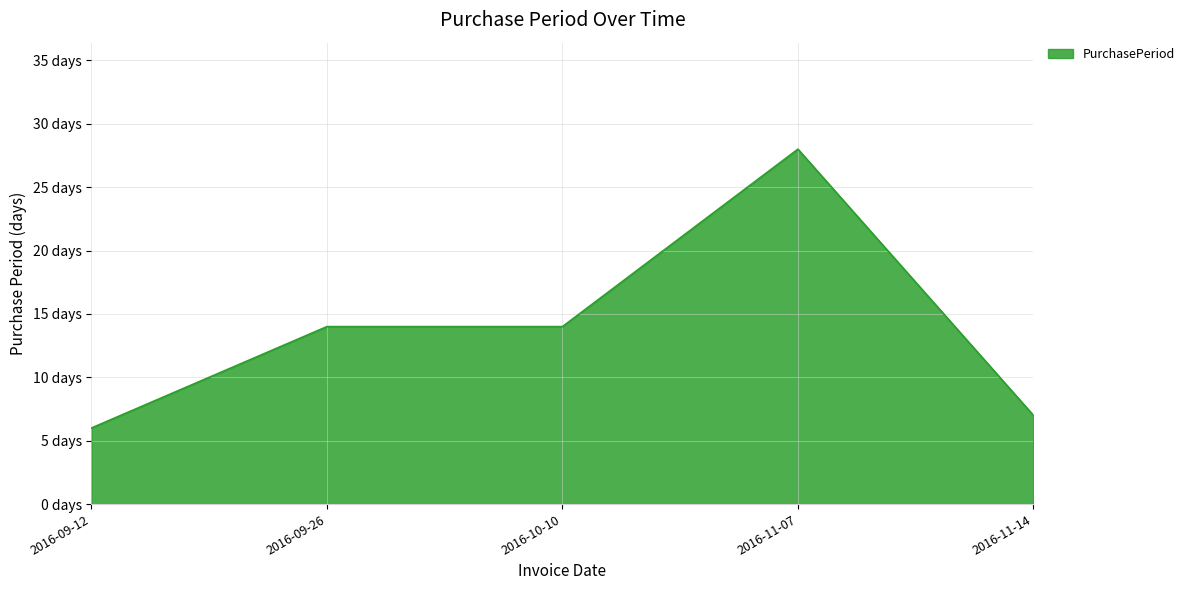

At which category does the data reach its first local peak?

2016-11-07